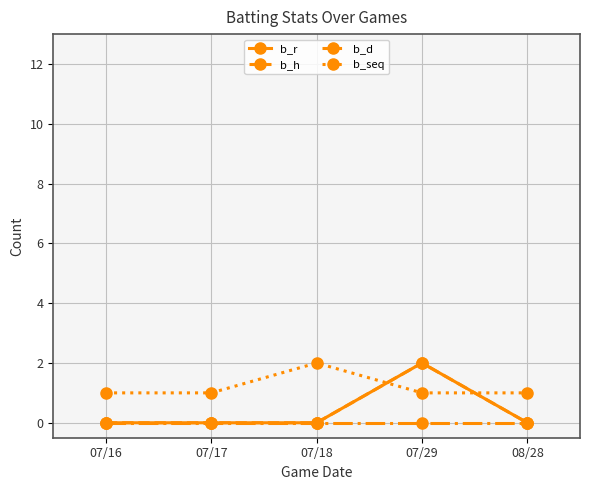

True or false: b_h and b_d cross at least once.

False